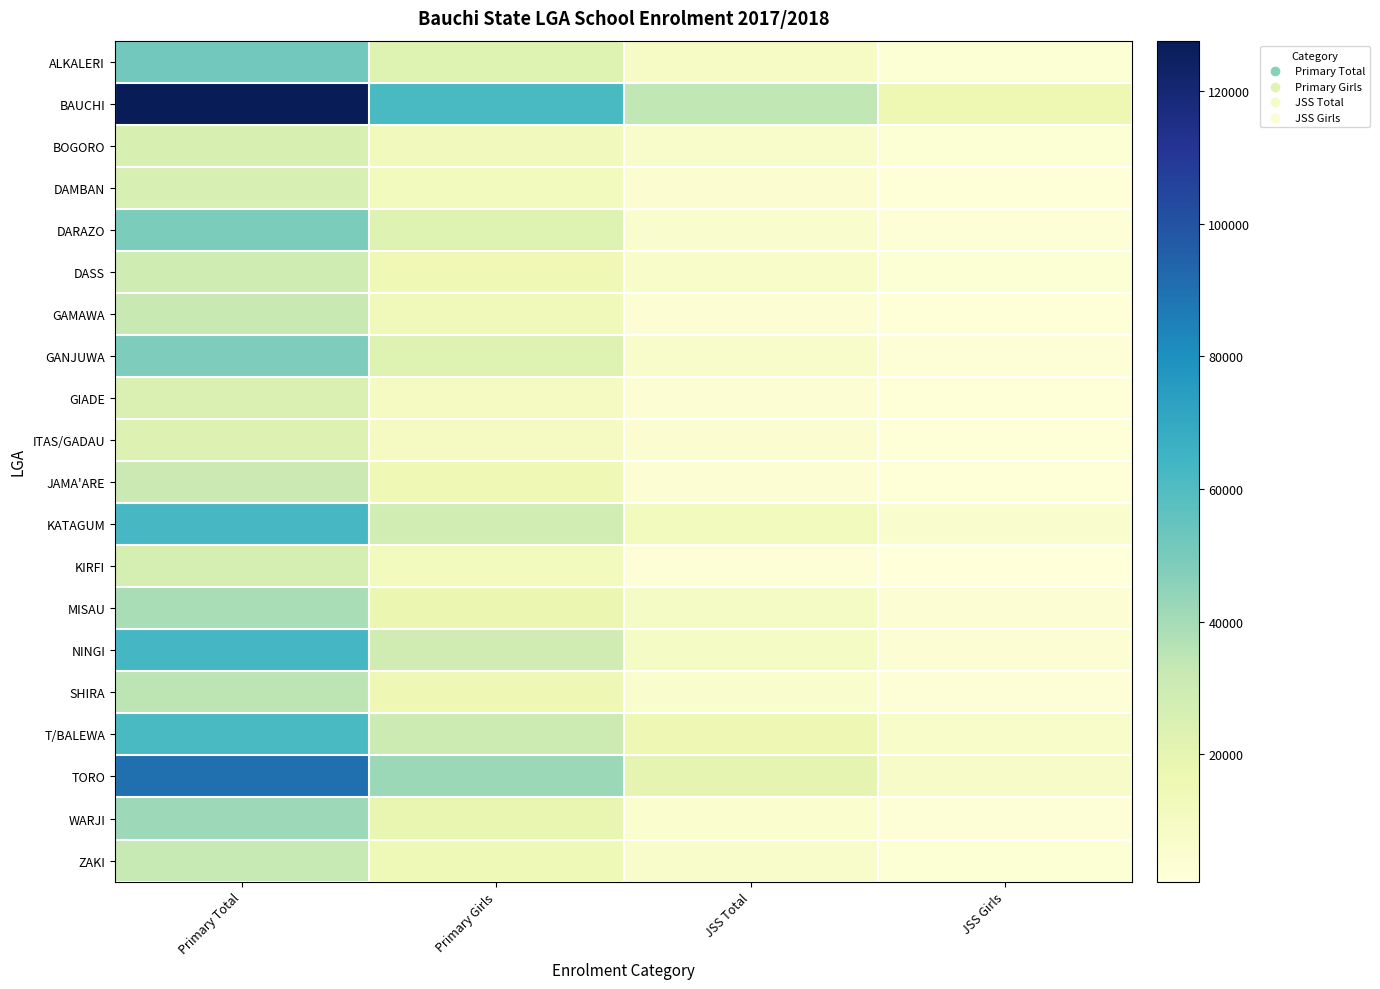

What is the difference between the highest and lowest values at Primary Girls?

51689